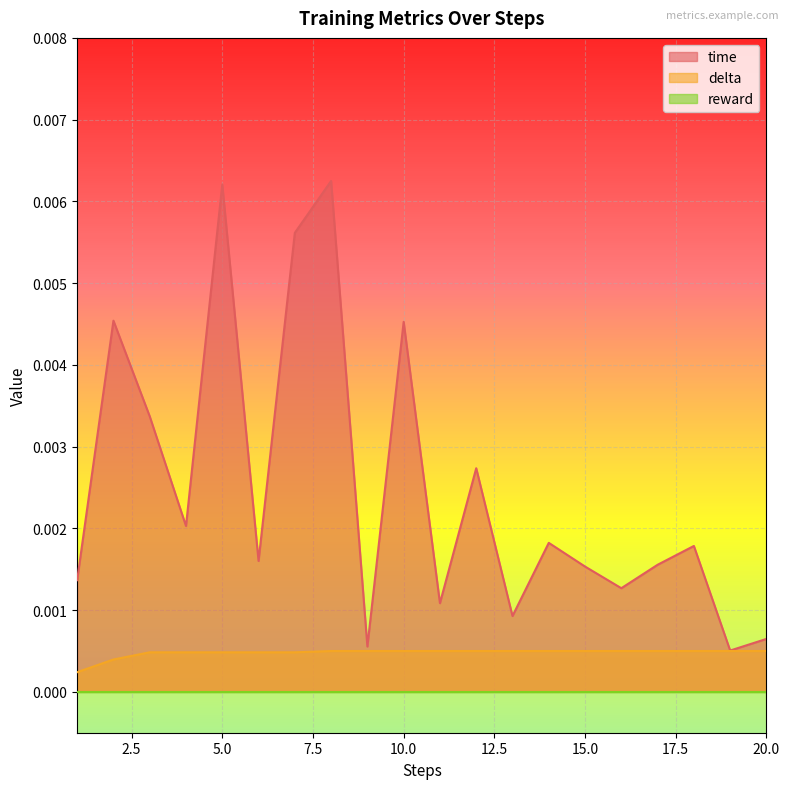

Which series has the largest total across all categories?

time